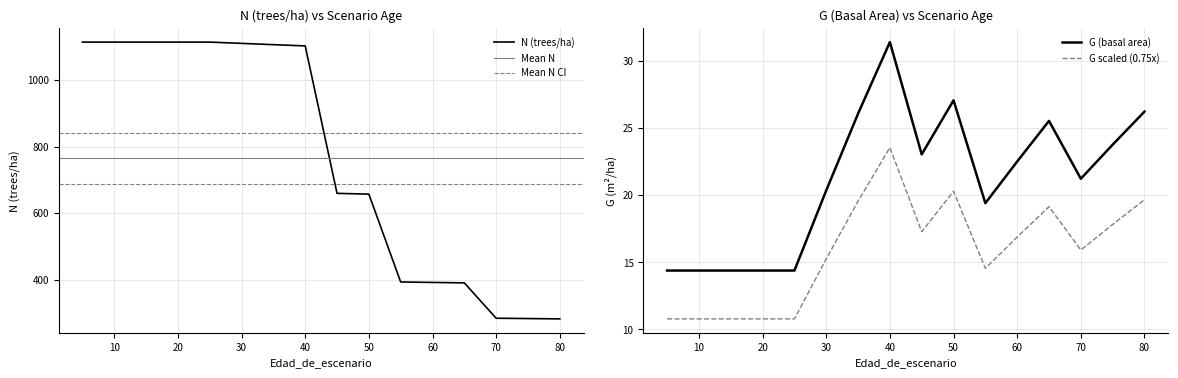

Reading left to right, what are all the values shown in this chart?

N: 1114.1	1114.1	1114.1	1114.1	1114.1	1110.2	1106.4	1102.6	659.3	657.0	392.9	391.5	390.1	283.8	282.9	281.9
G: 14.4	14.4	14.4	14.4	14.4	20.3	26.1	31.4	23.0	27.0	19.4	22.5	25.5	21.2	23.7	26.2